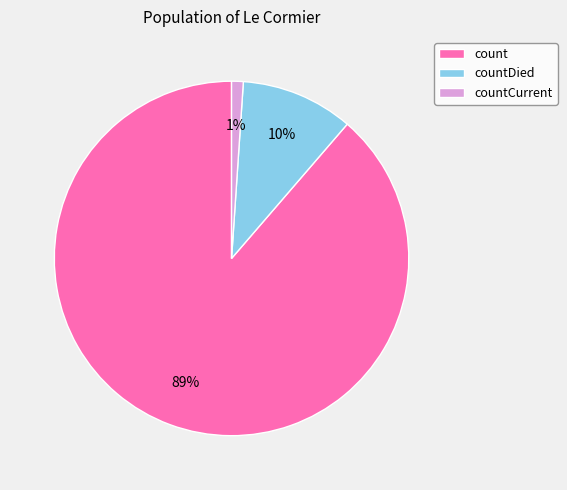

Between countCurrent and countDied, which is larger?

countDied